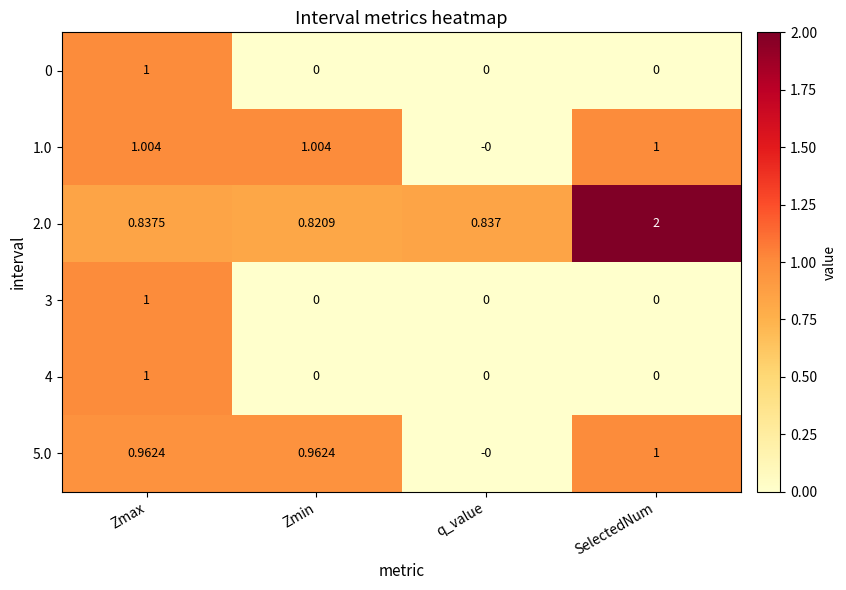

At which label does 2.0 reach its minimum?

Zmin